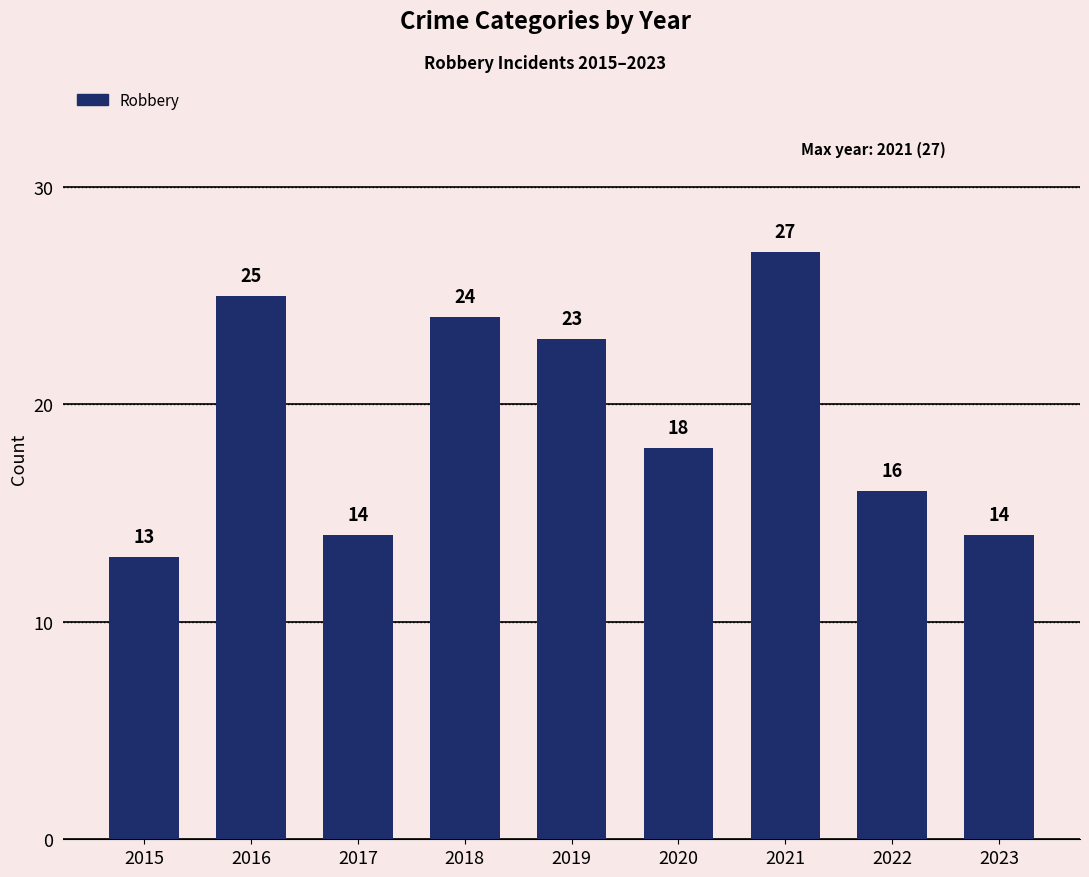

Reading left to right, transcribe all the data shown in this chart.

13	25	14	24	23	18	27	16	14